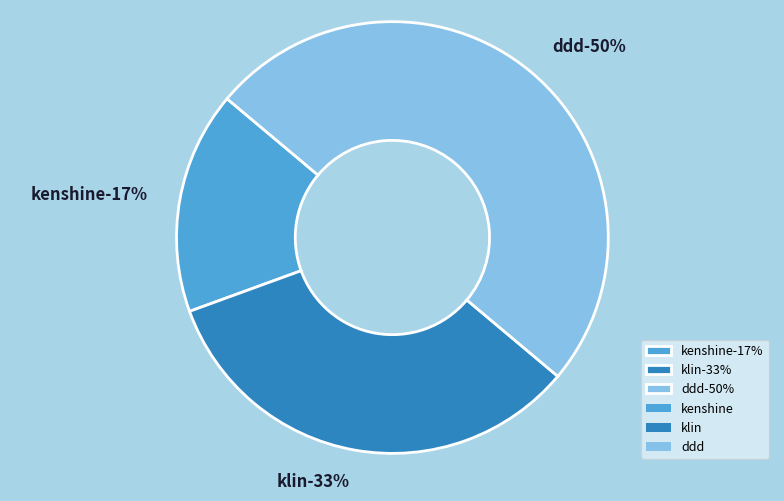

How many segments does this pie chart have?

3